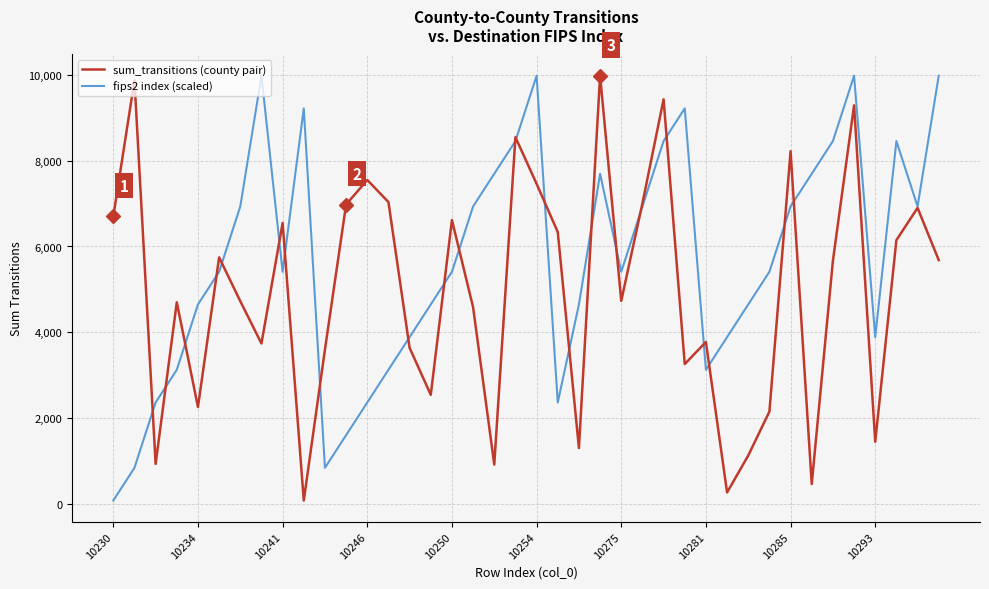

What is the highest value of the fips2 index (scaled) series?

9978.0